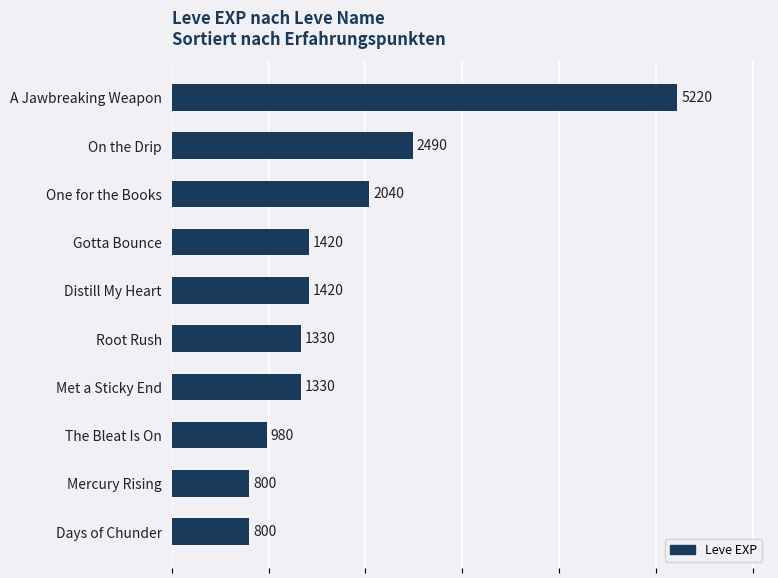

Reading top to bottom, what are all the values shown in this chart?

5220	2490	2040	1420	1420	1330	1330	980	800	800